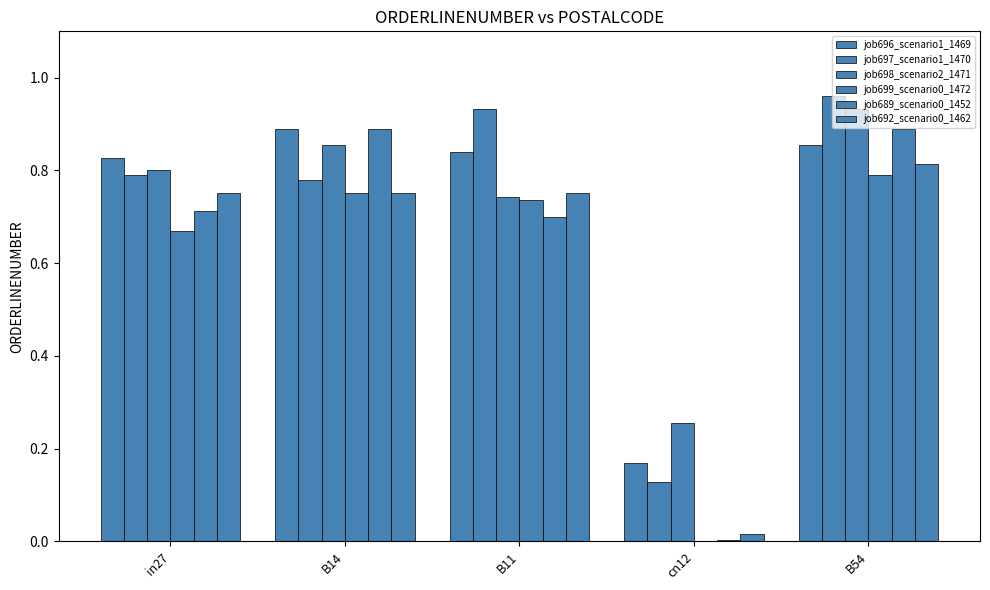

What is the label of the 4th bar from the left?

cn12